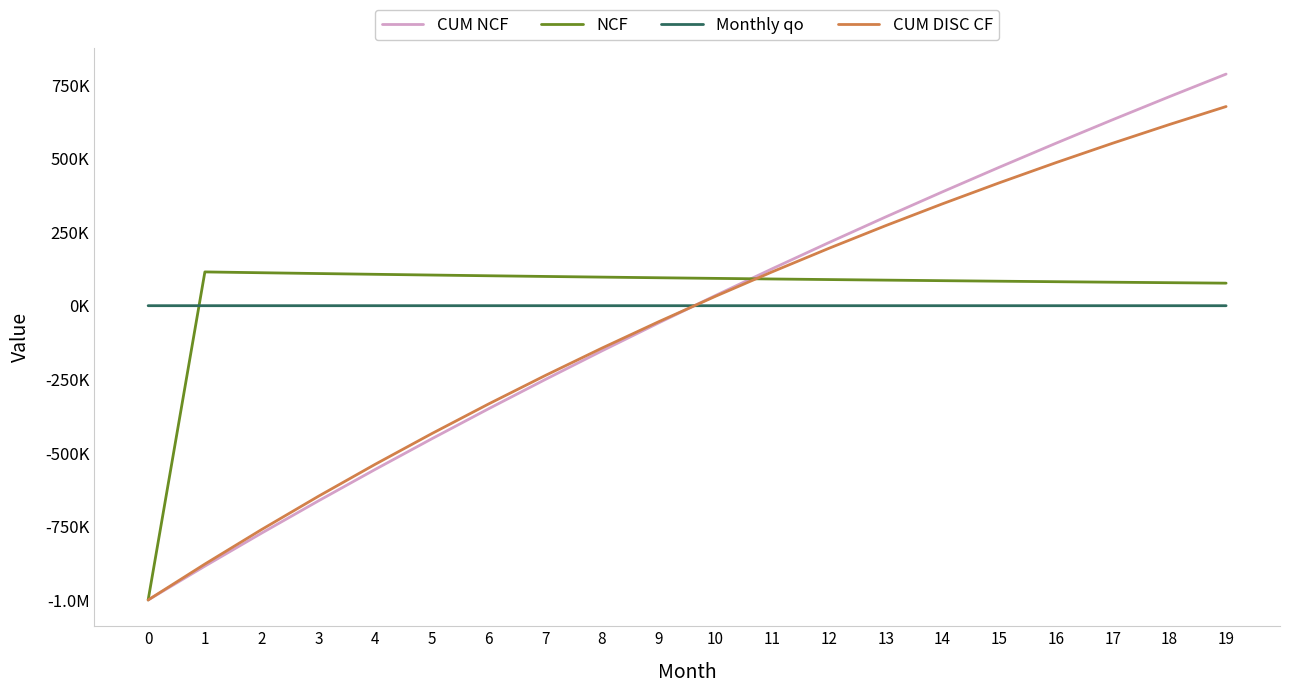

Does the chart have visible grid lines?

No